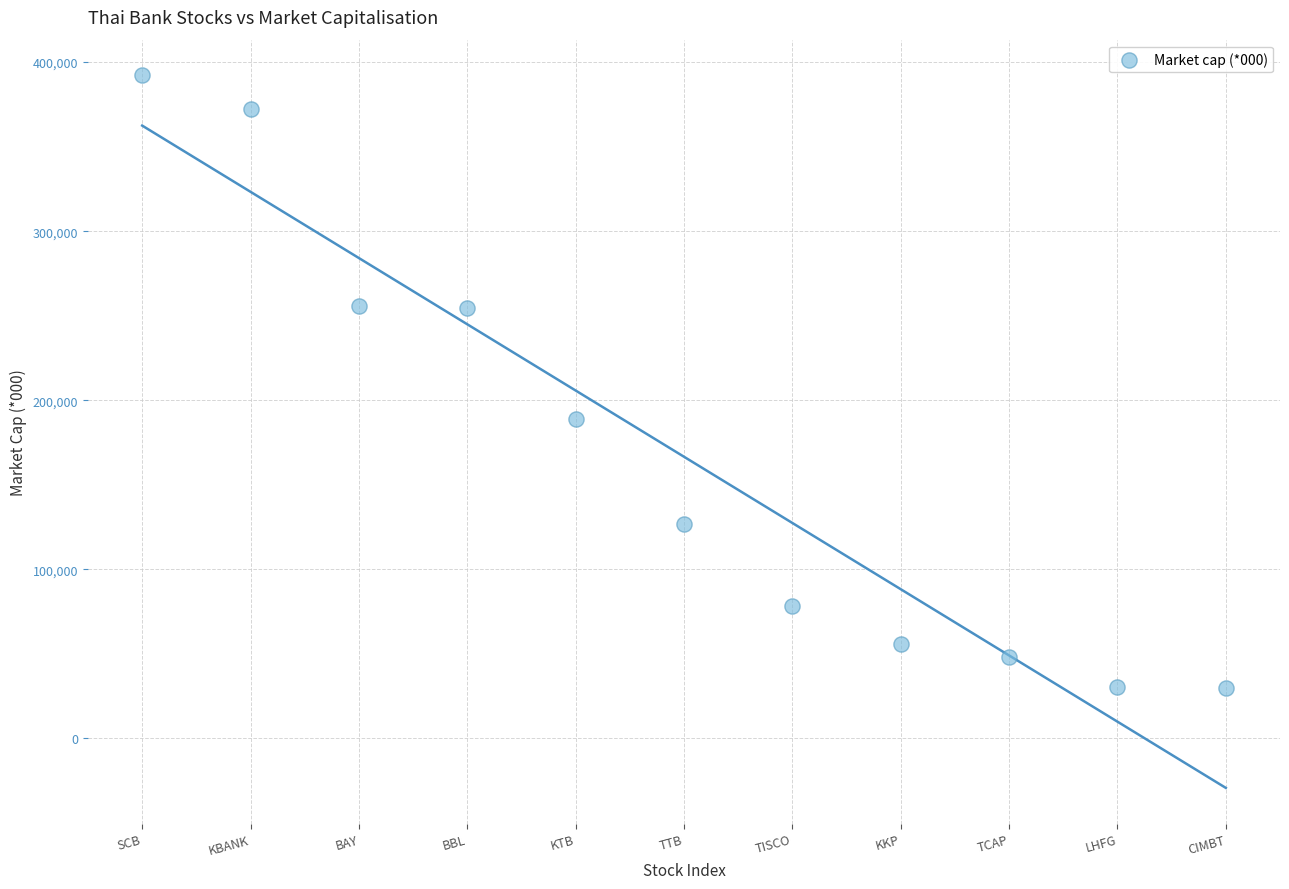

What Y value in the scatter plot is closest to 211073?

188676.8